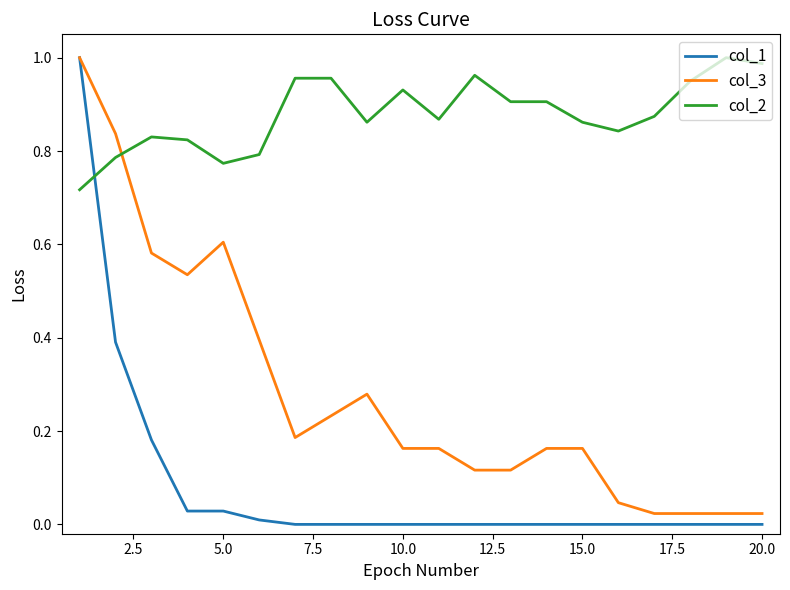

Which series has the largest total across all categories?

col_2